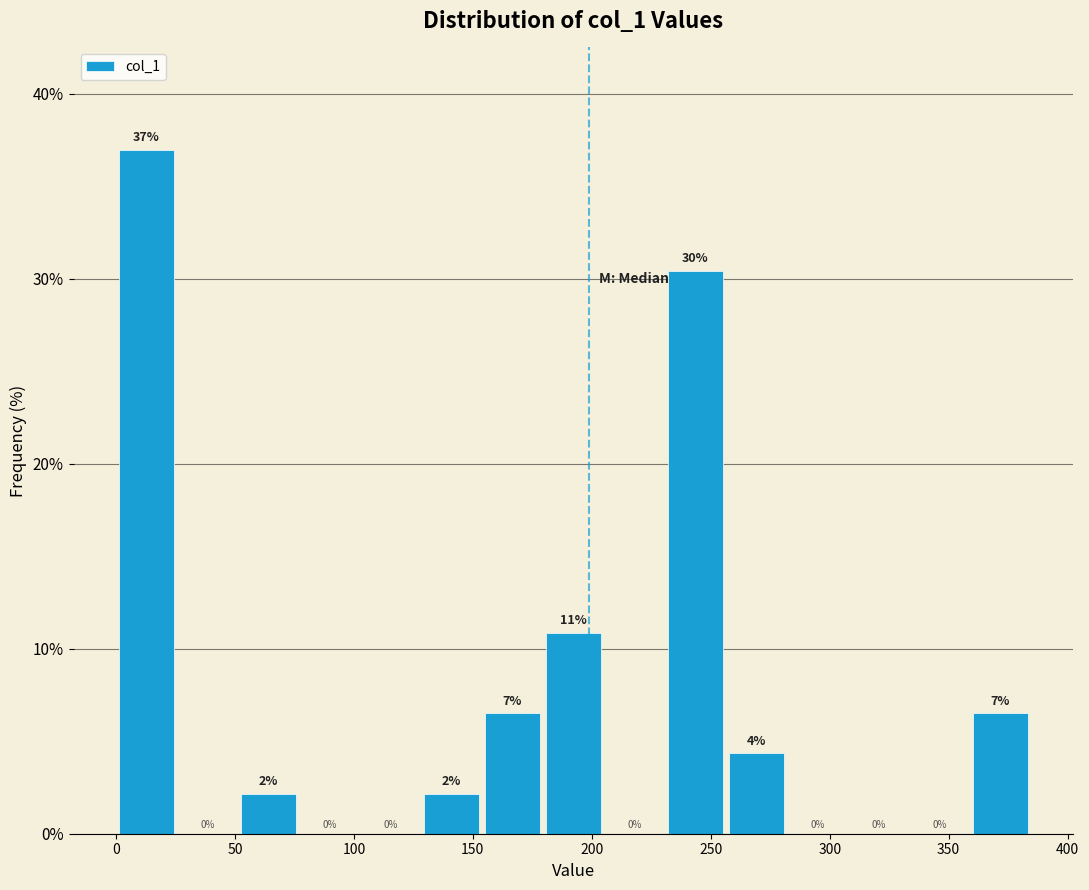

Which range on the x-axis has the tallest bar?

0 to 25